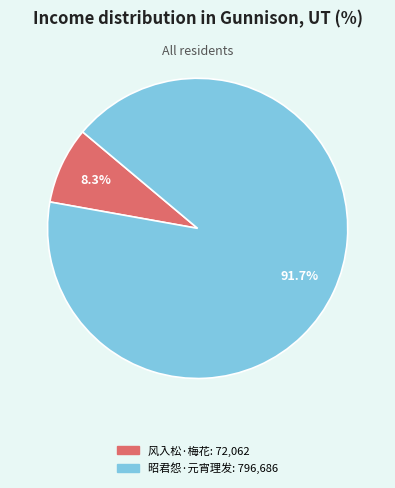

Does any single category account for the majority?

Yes